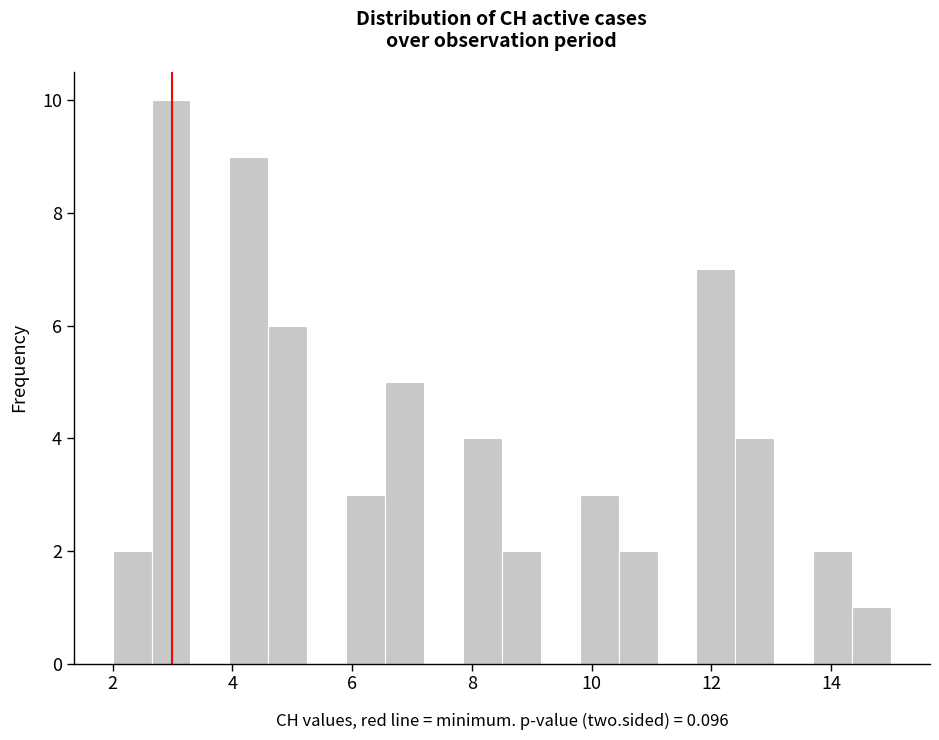

Around what value on the x-axis is the tallest bar? Give the approximate position of its centre, as read against the axis.

3.0